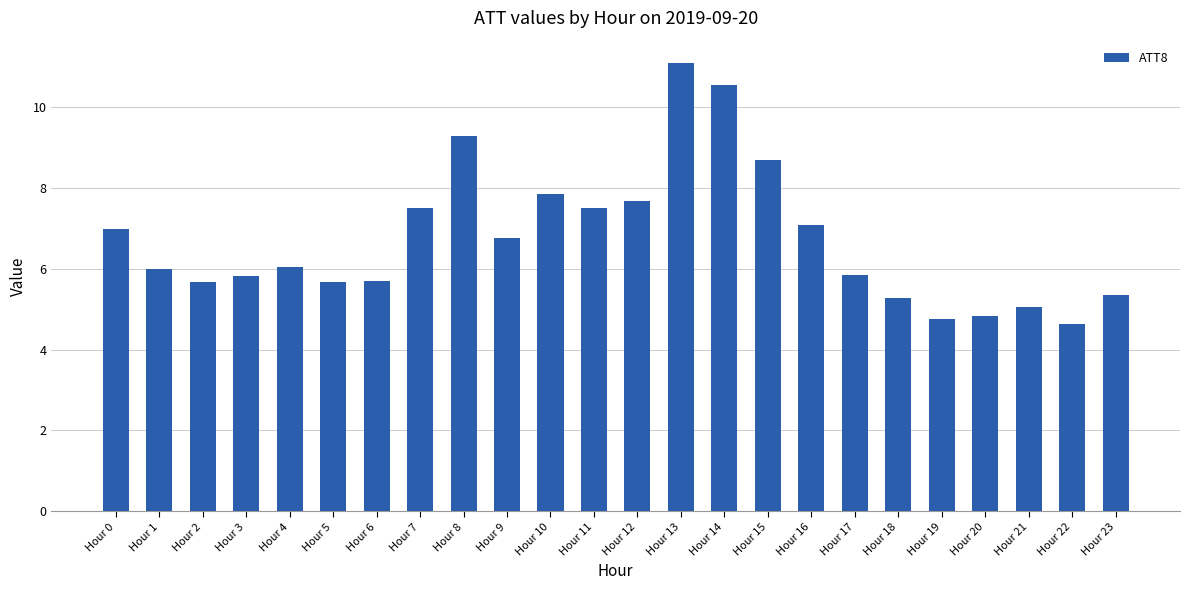

Are the bars horizontal?

No